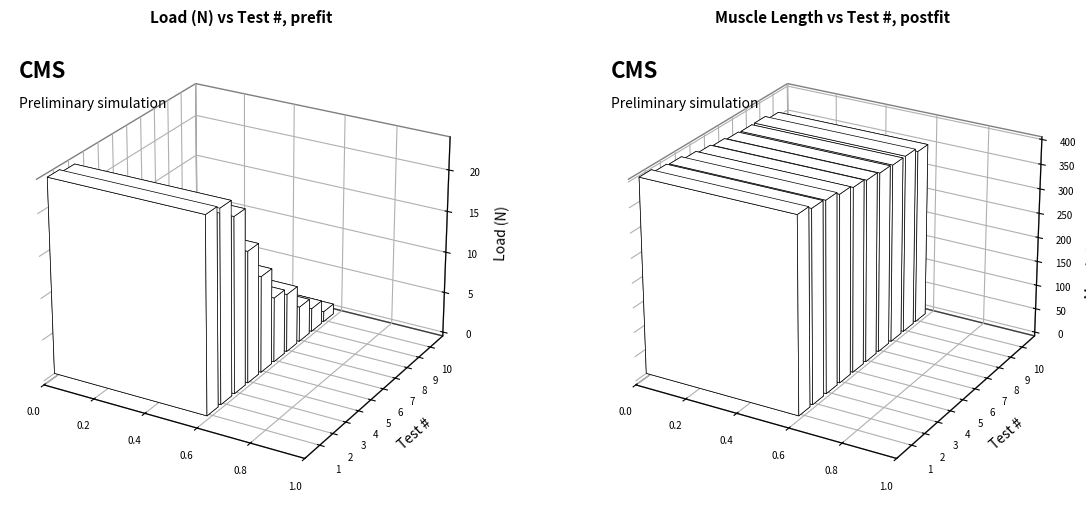

How many bars are there in each group?

2